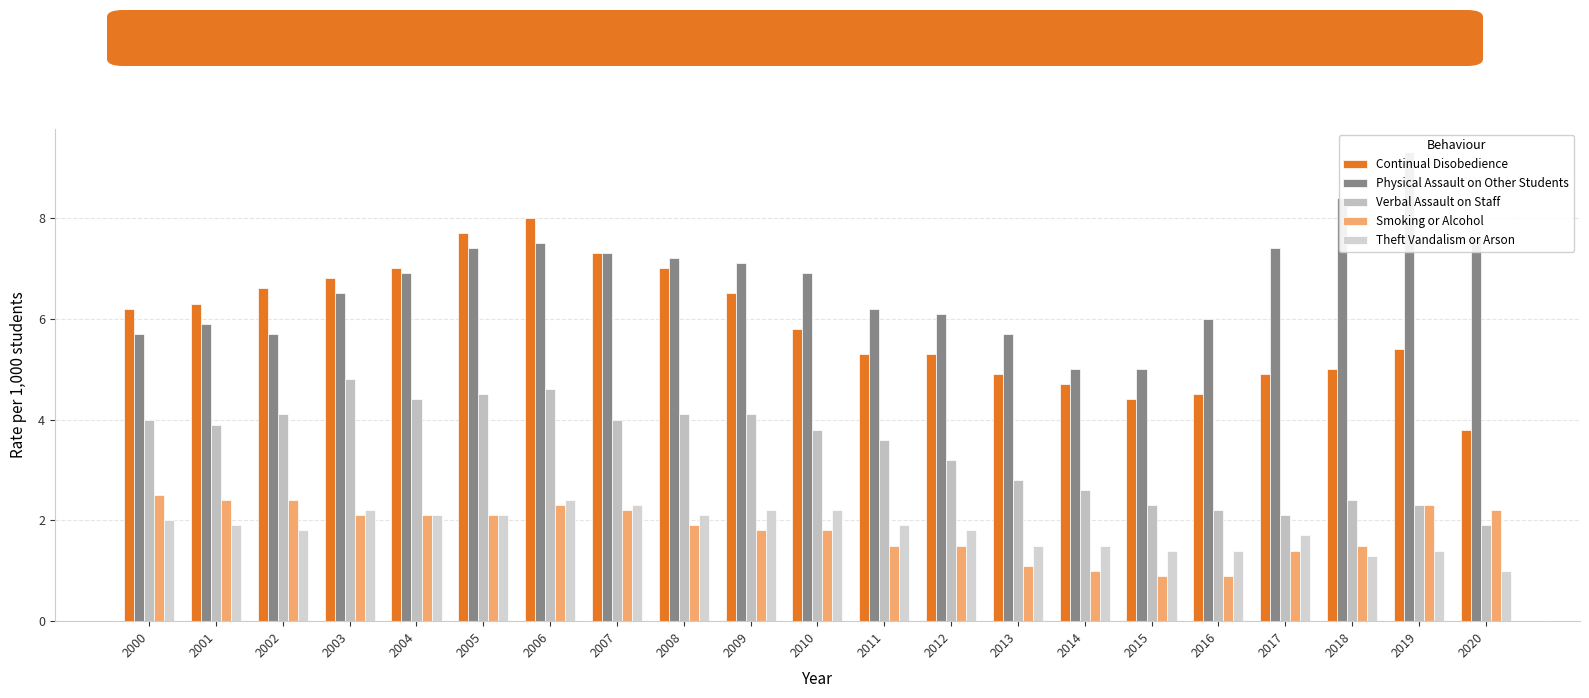

What is the sum of all Verbal Assault on Staff values?

71.7